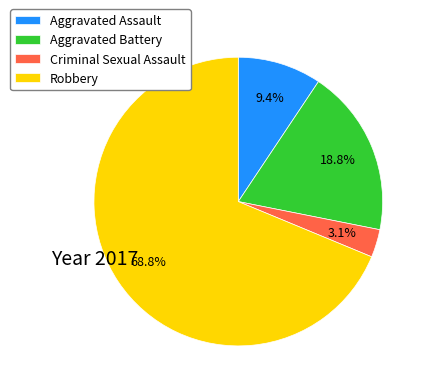

Which category has the smallest portion of the pie?

Criminal Sexual Assault